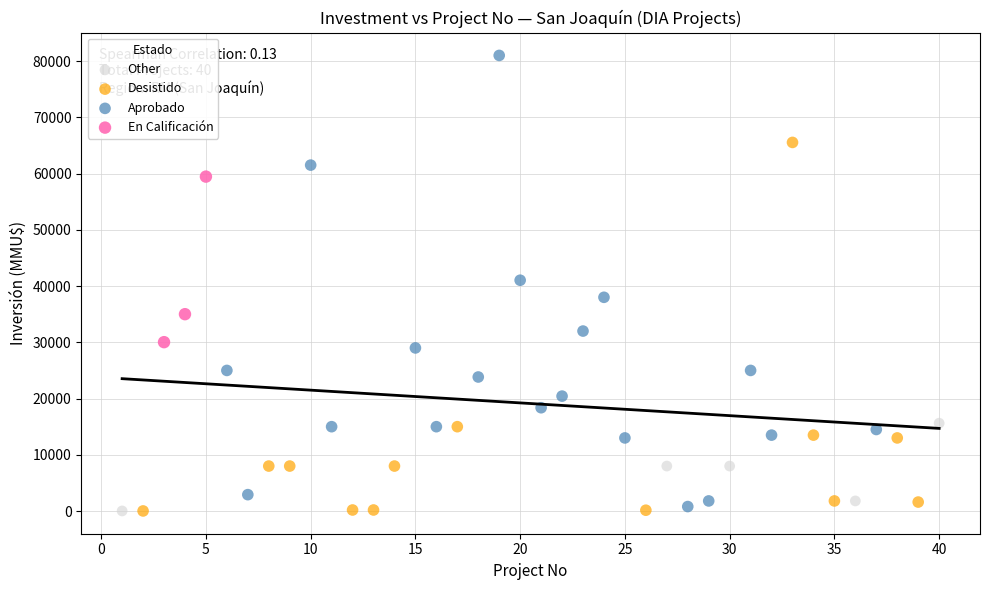

Which series contains the highest Y value?

Aprobado